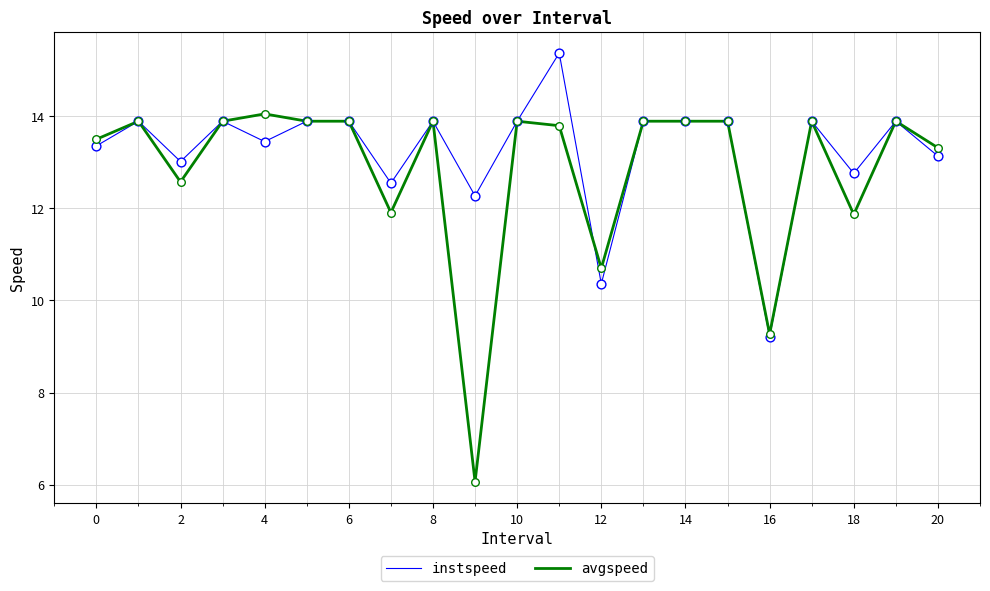

List the series in order of their peak value, lowest first.

avgspeed, instspeed